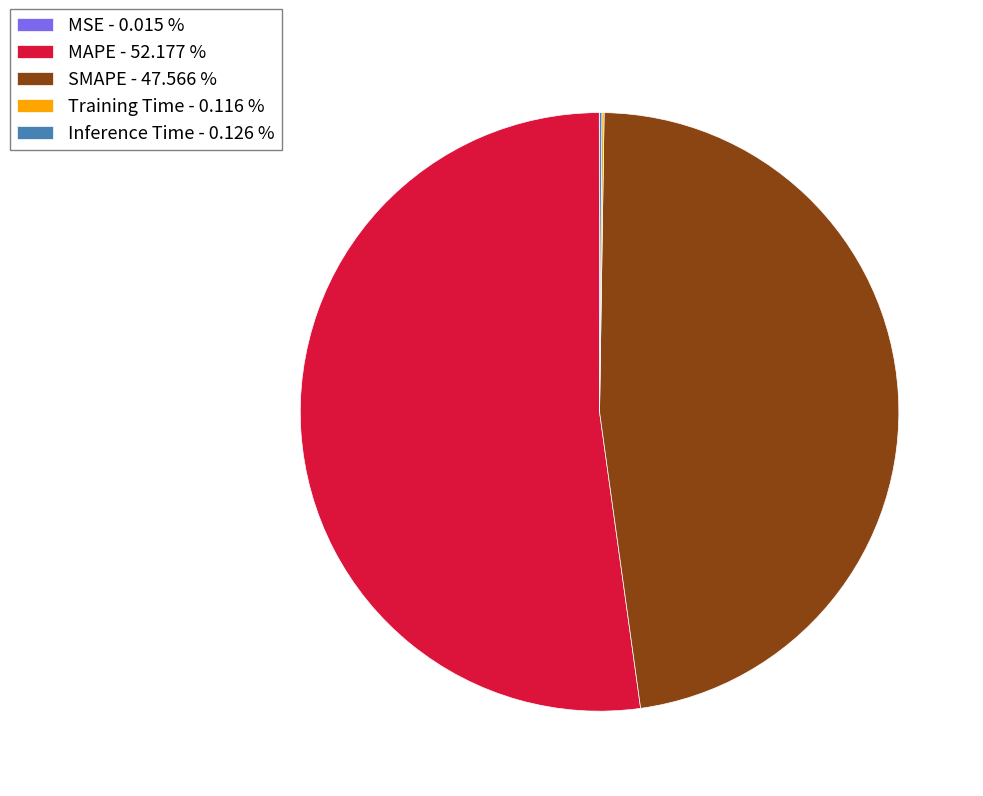

Is there any slice that represents more than half of the pie?

Yes